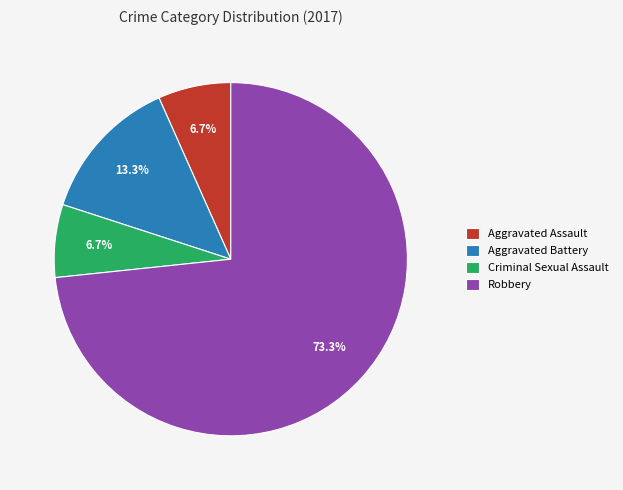

Approximately how many times larger is the value at Aggravated Battery compared to Robbery?

0.2